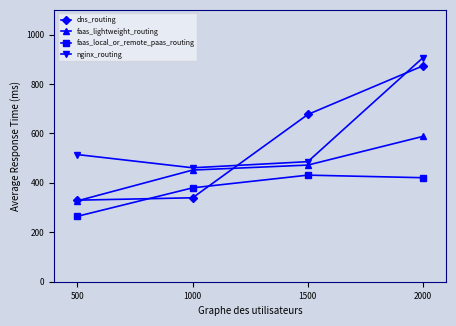

Rank the series at 1000 from highest to lowest value.

nginx_routing, faas_lightweight_routing, faas_local_or_remote_paas_routing, dns_routing